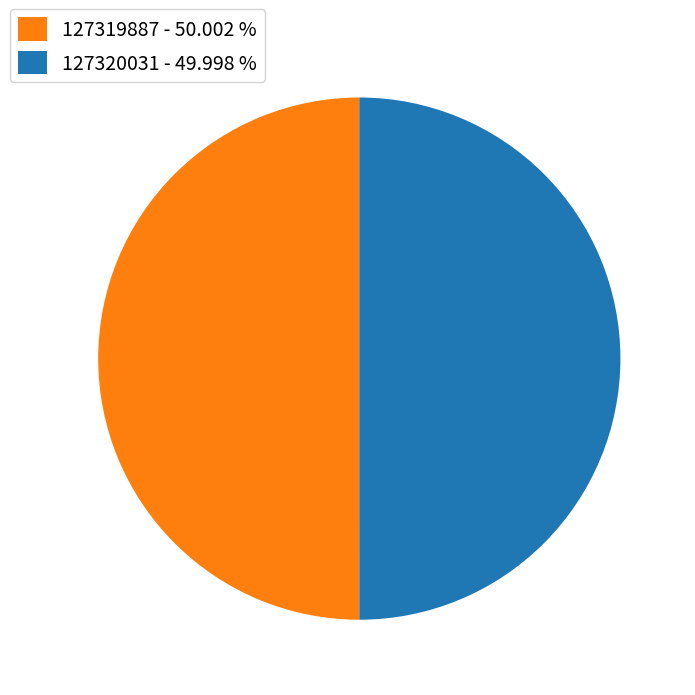

Do 127319887 and 127320031 together represent more than half of the pie?

Yes